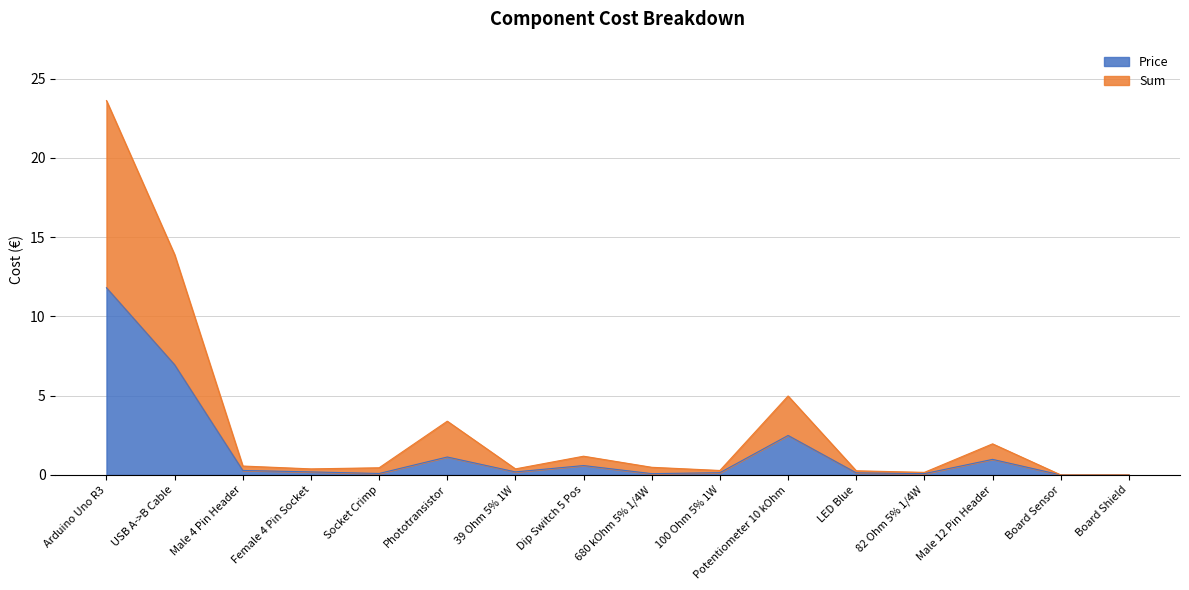

Rank the series by their maximum value, from highest to lowest.

Sum, Price